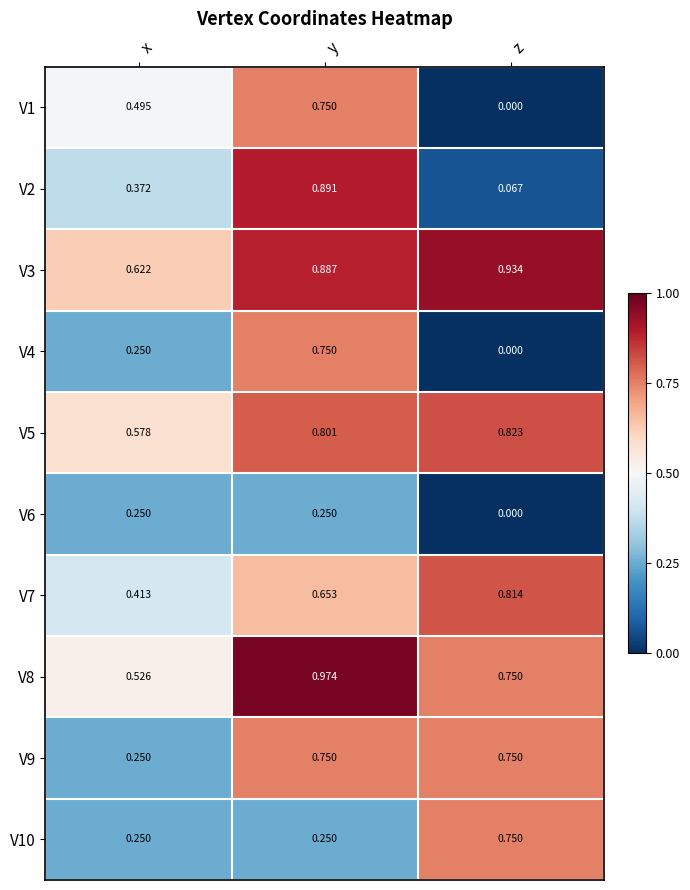

Where is V1 nearest to the value 0?

z